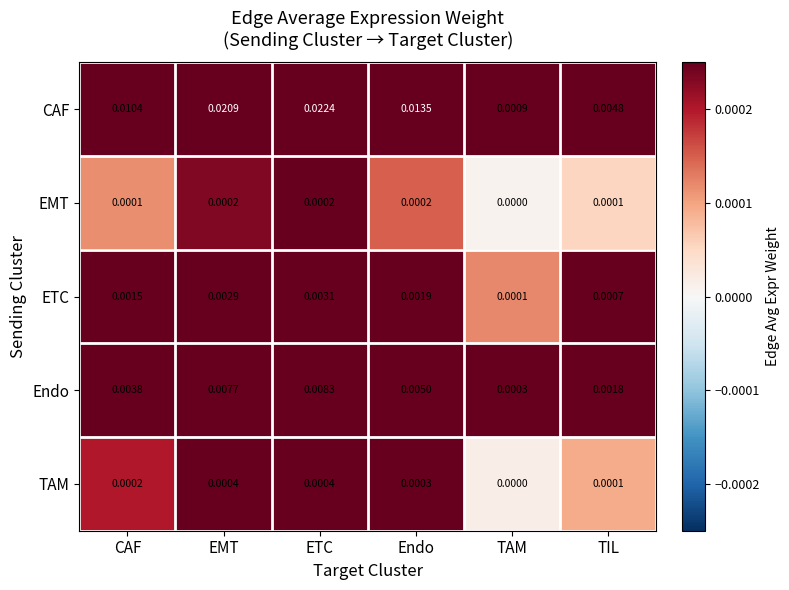

Rank the series at CAF from lowest to highest value.

EMT, TAM, ETC, Endo, CAF